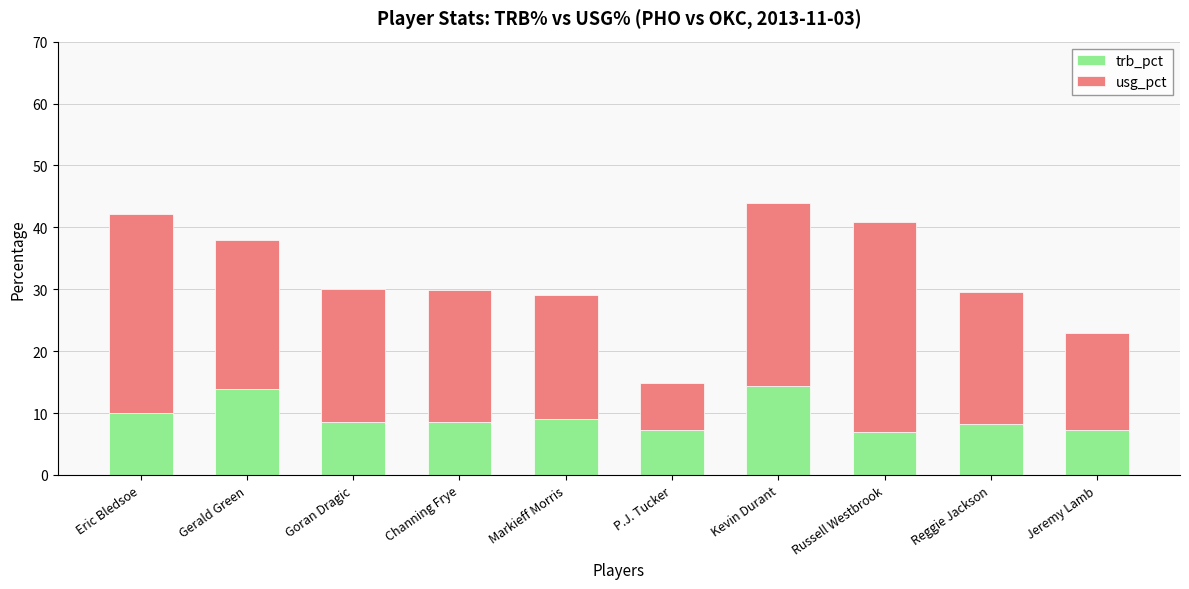

What is the difference between the trb_pct values at Eric Bledsoe and Reggie Jackson?

1.8